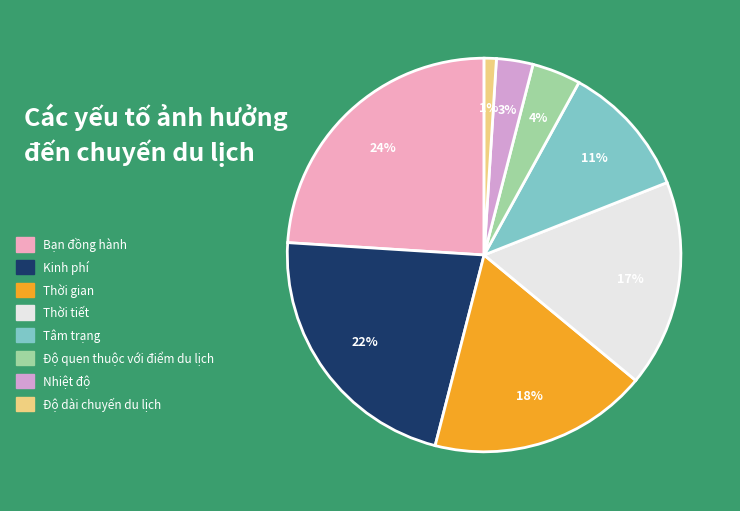

To the nearest percent, what is the average slice percentage?

12%